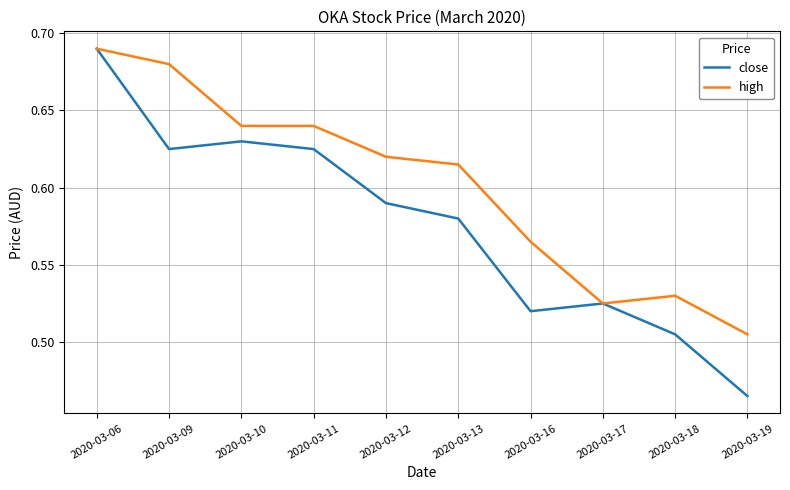

At which category is the sum across all series the highest?

2020-03-06